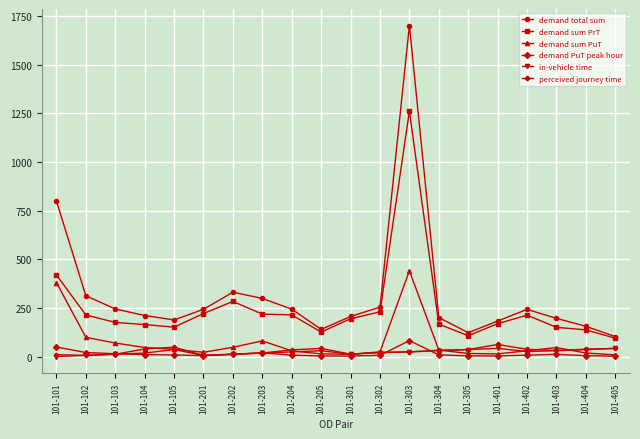

At which category is the sum across all series the highest?

101-303